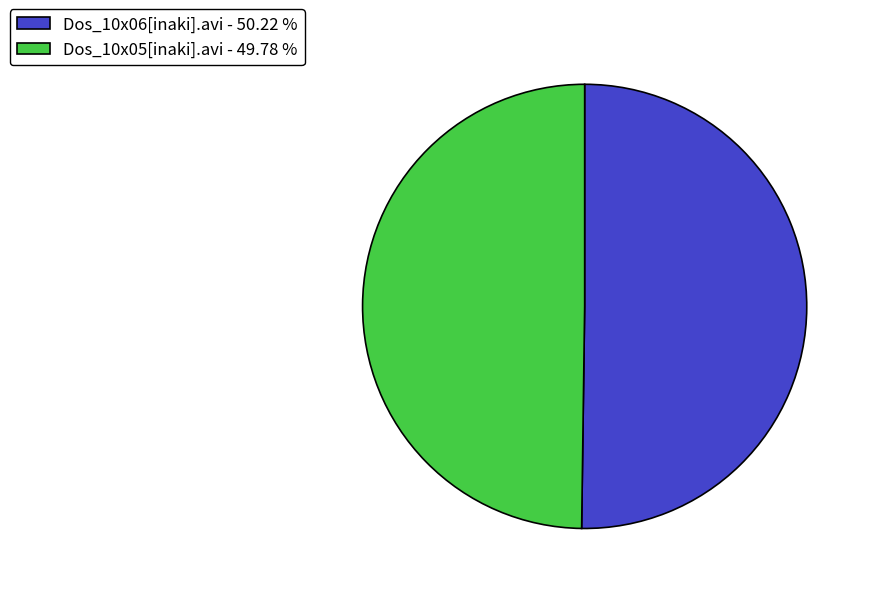

What is the ratio of the value at Dos_10x06[inaki].avi - 50.22 % to the value at Dos_10x05[inaki].avi - 49.78 %?

1.0